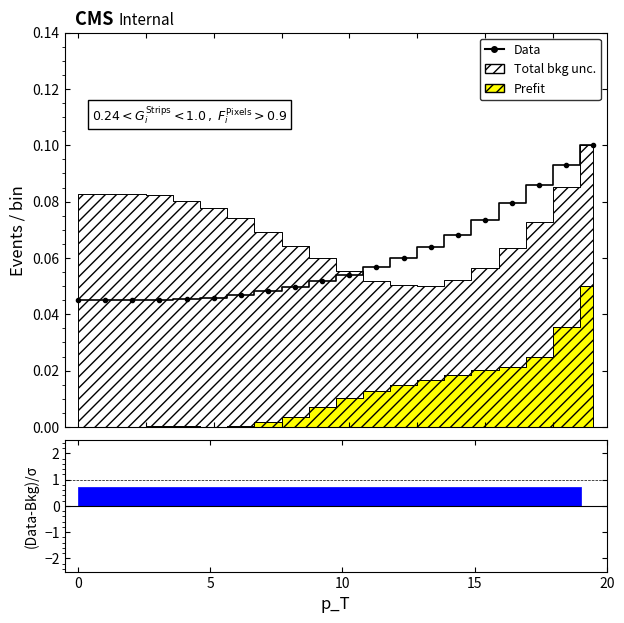

What is the value of the 18th point from the left?

0.1